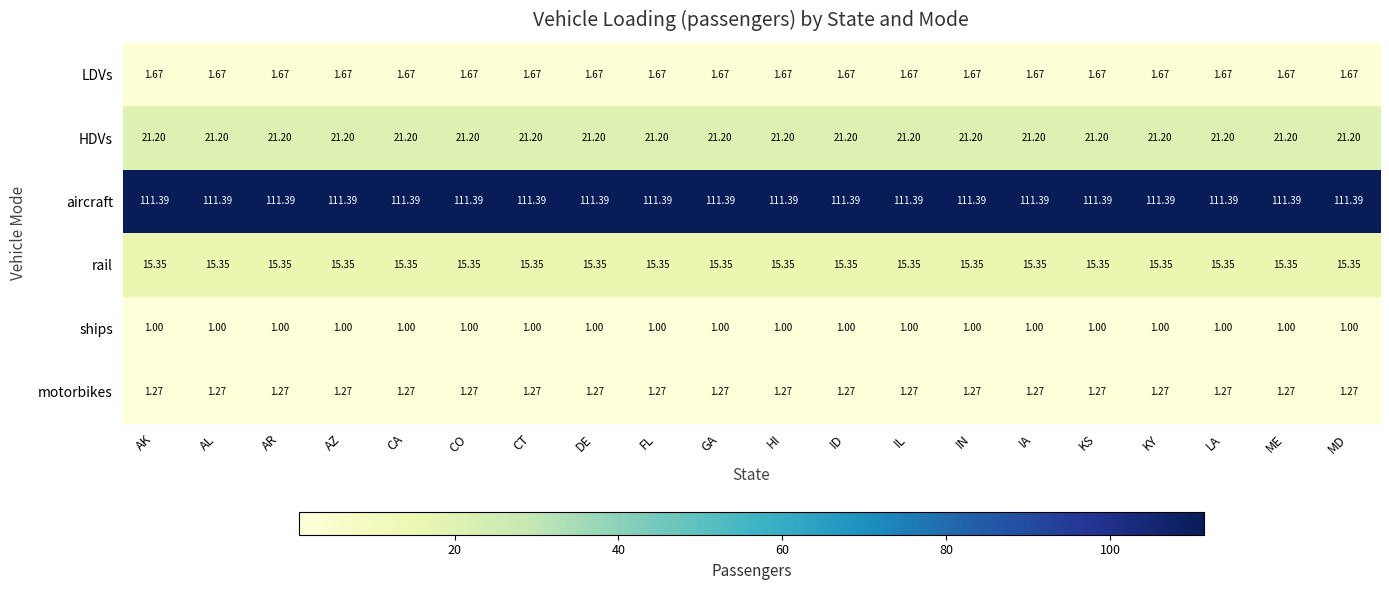

List the series in order of their peak value, highest first.

aircraft, HDVs, rail, LDVs, motorbikes, ships